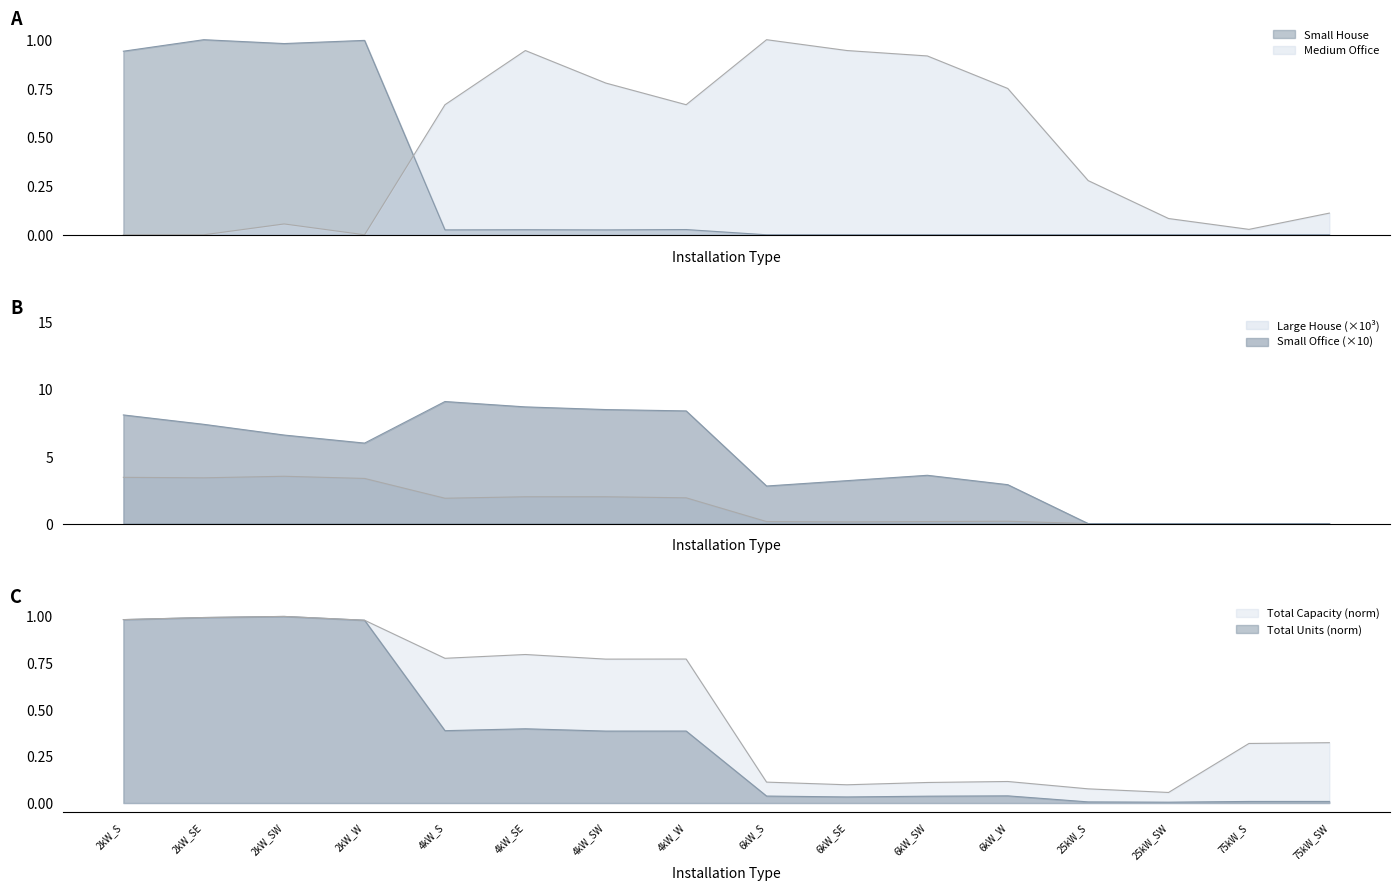

List the labels in order of Medium Office value, smallest first.

2kW_S, 2kW_SE, 2kW_W, 75kW_S, 2kW_SW, 25kW_SW, 75kW_SW, 25kW_S, 4kW_S, 4kW_W, 6kW_W, 4kW_SW, 6kW_SW, 4kW_SE, 6kW_SE, 6kW_S